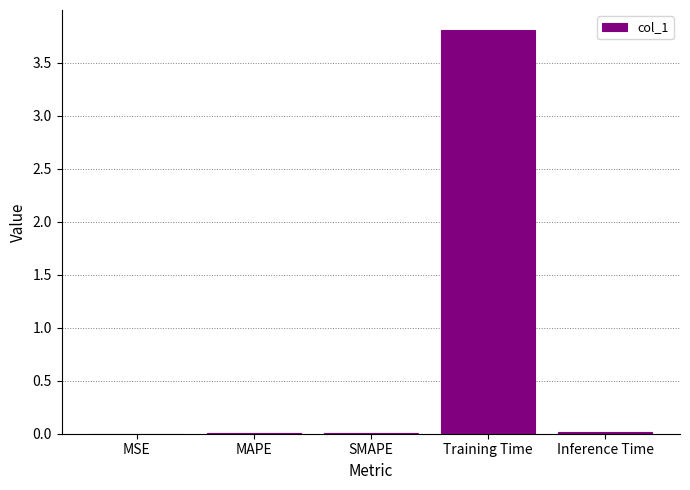

What is the greatest value displayed?

3.8